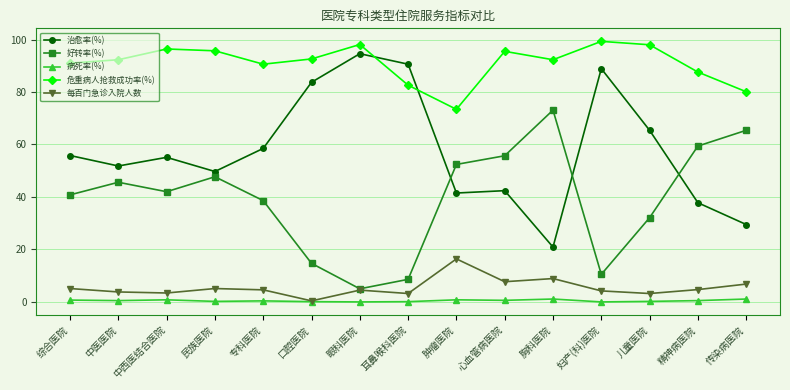

The value of 好转率(%) at 精神病医院 is 59.4. True or false?

True